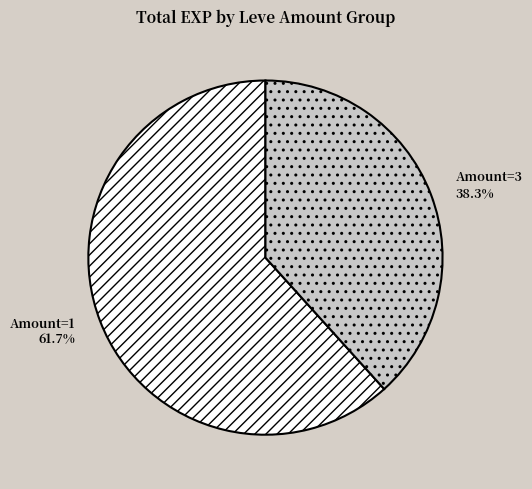

To the nearest percent, what is the difference between the largest and smallest slice percentages?

23%